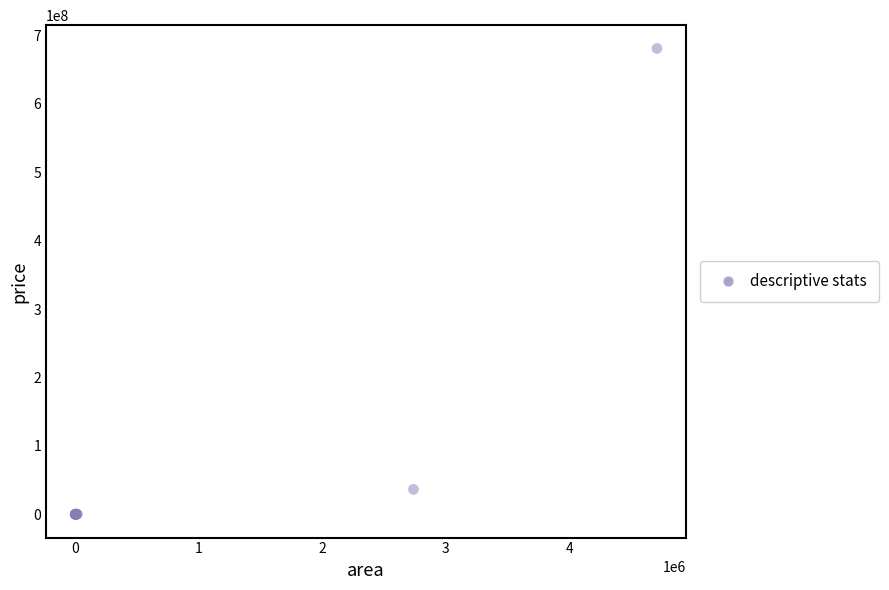

What Y value in the scatter plot is closest to 340550635?

36387460.0